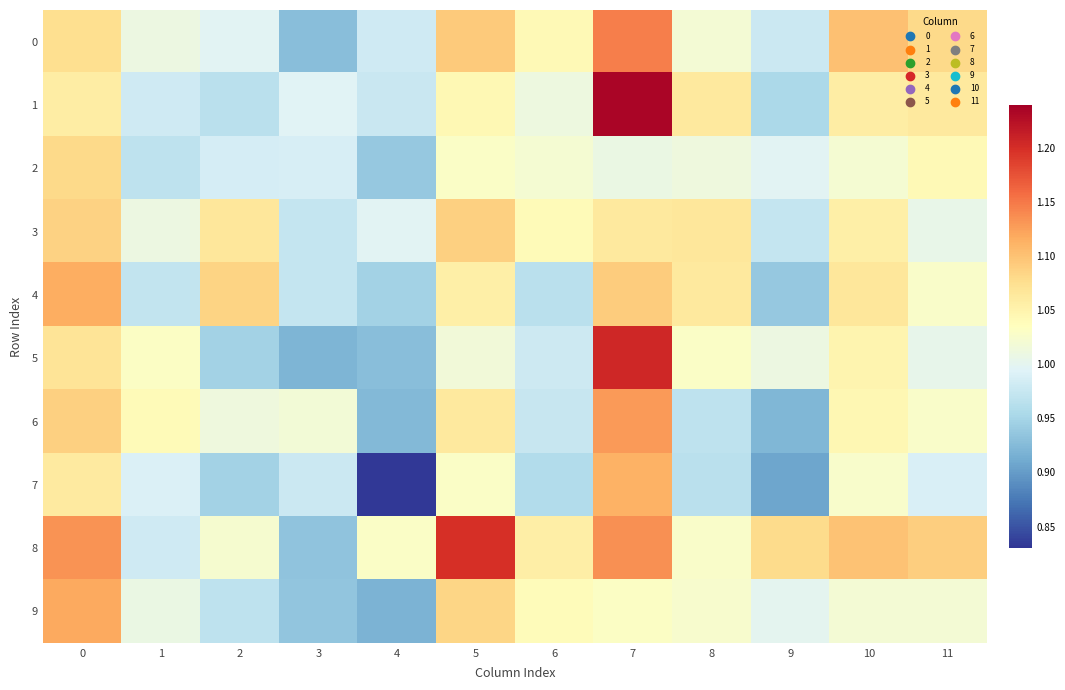

What is the total value across all series at 6?

10.1